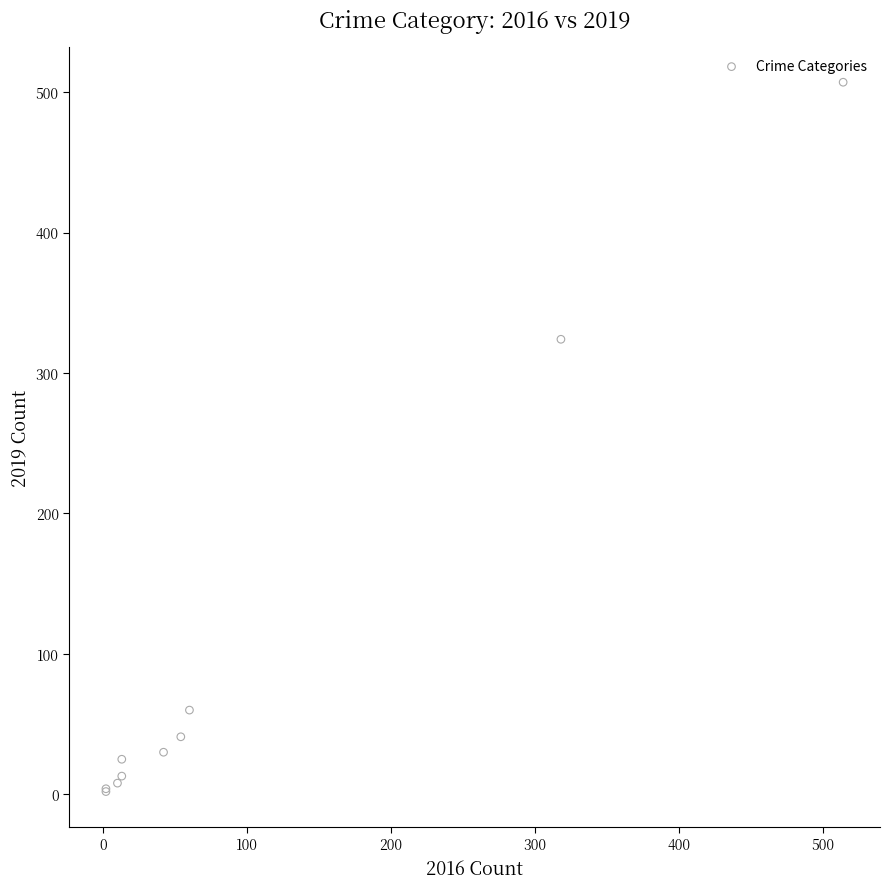

What Y value in the scatter plot is closest to 254?

324